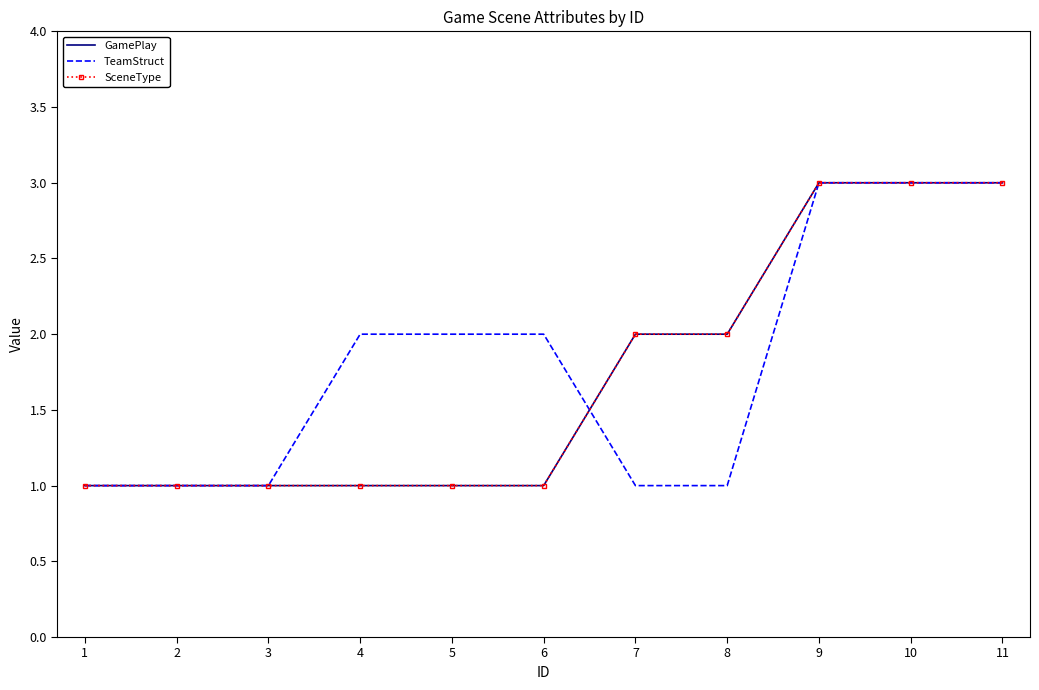

What is the minimum value shown in the chart?

1